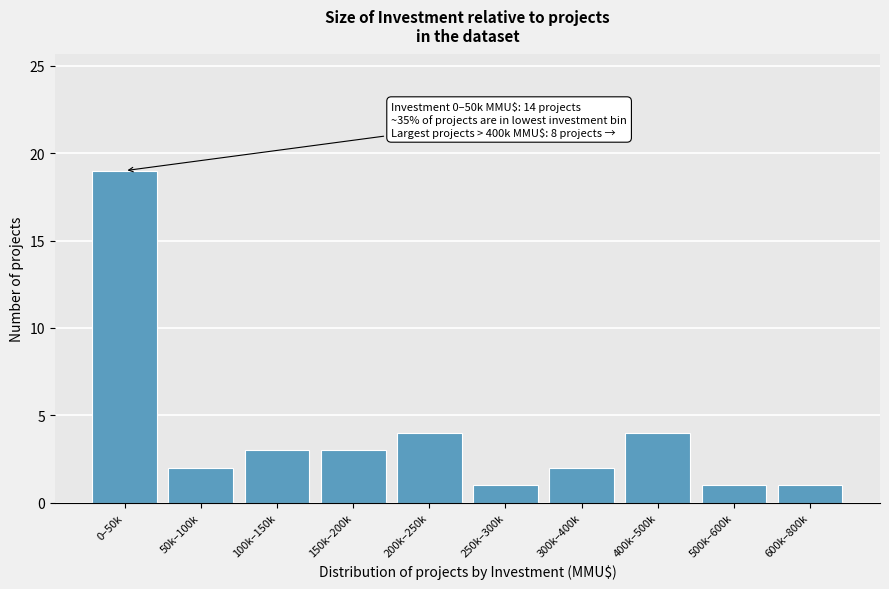

Reading right to left, list all the values displayed in this chart.

600k–800k=1	500k–600k=1	400k–500k=4	300k–400k=2	250k–300k=1	200k–250k=4	150k–200k=3	100k–150k=3	50k–100k=2	0–50k=19